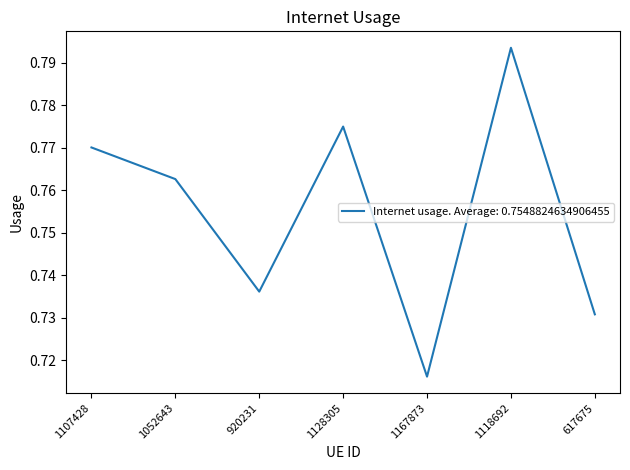

List the labels in order of value, largest first.

1118692, 1128305, 1107428, 1052643, 920231, 617675, 1167873